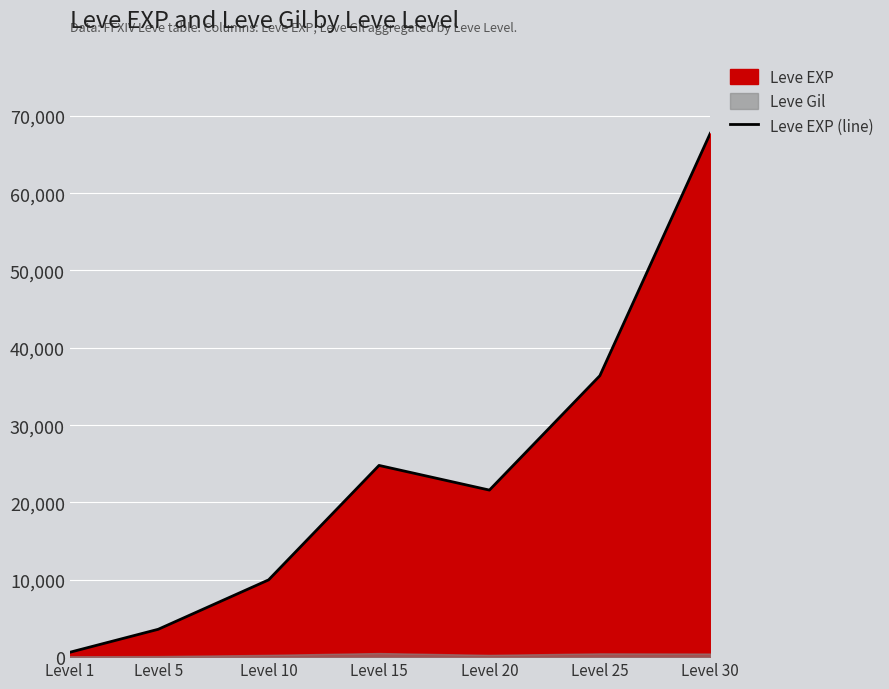

True or false: the data shows 630 at Level 1.

True